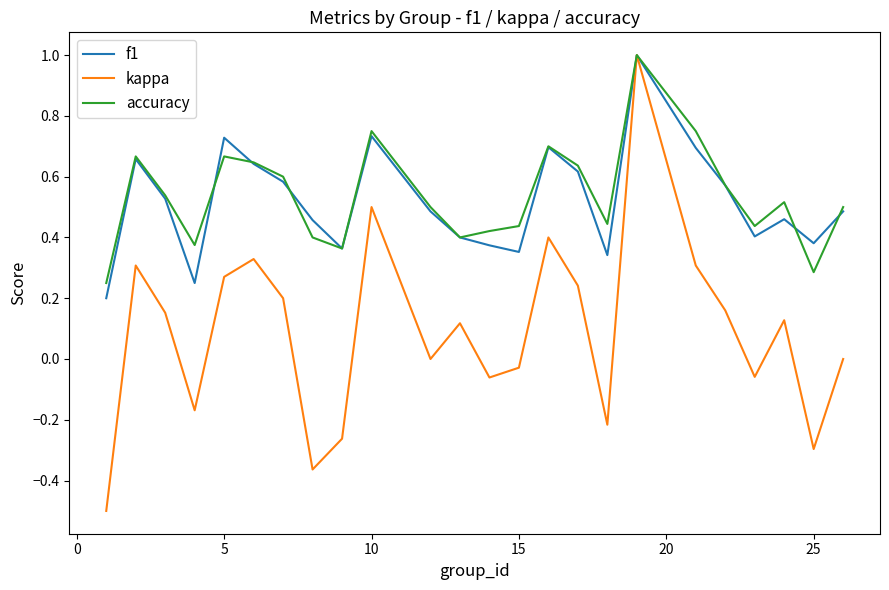

What is the minimum value for kappa?

-0.5